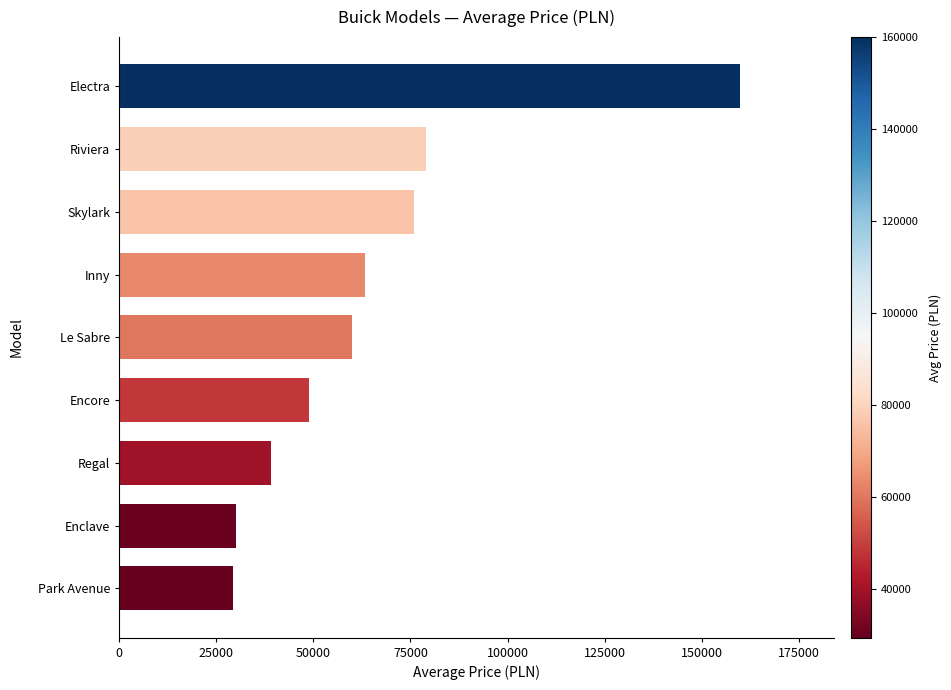

Is it true that the value at Encore is 48769?

True